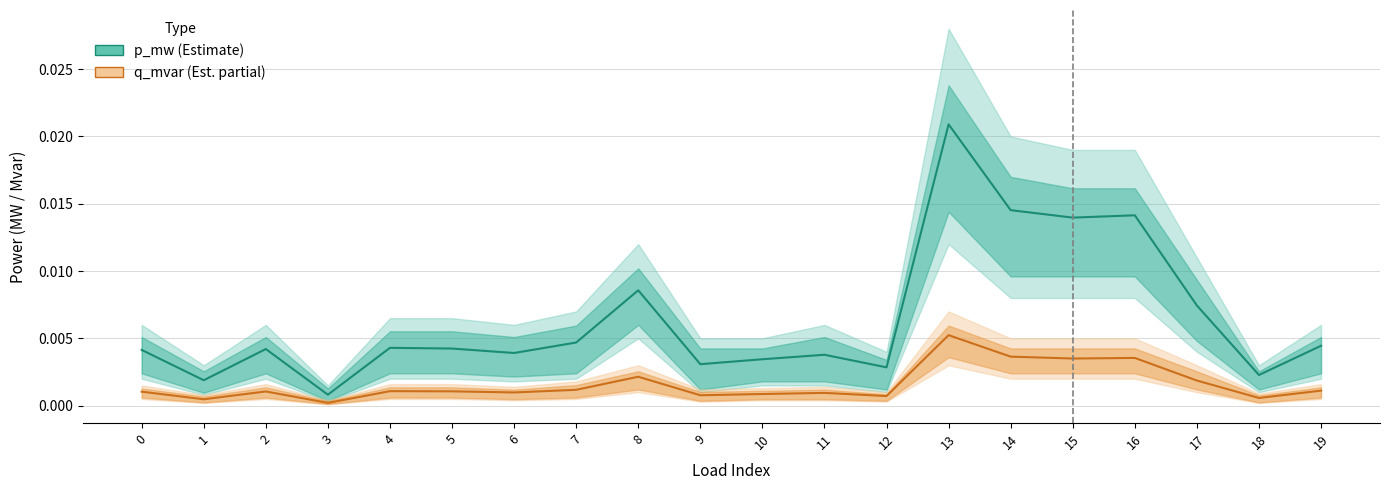

Between 18 and 8, which is larger?

8